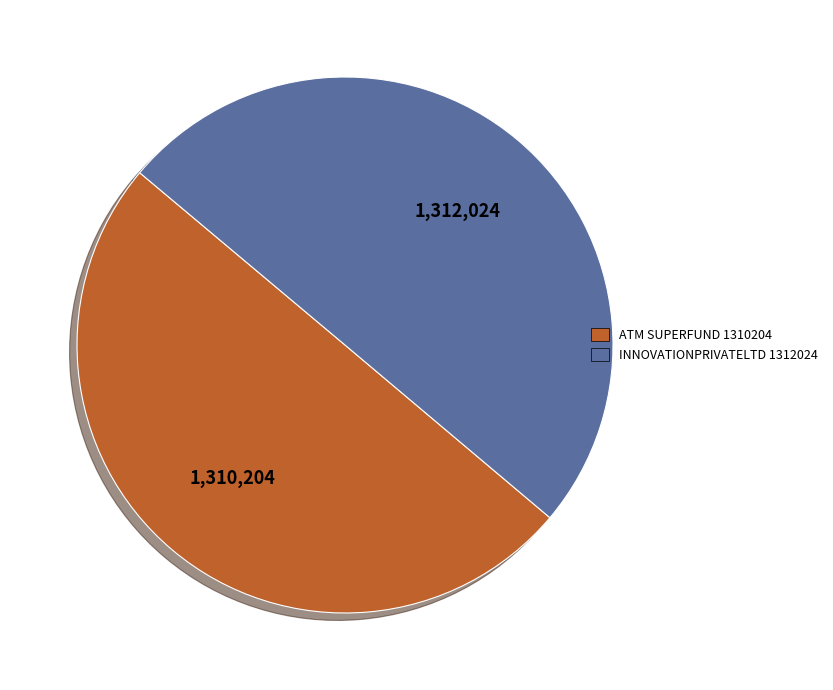

How many slices are in this pie chart?

2